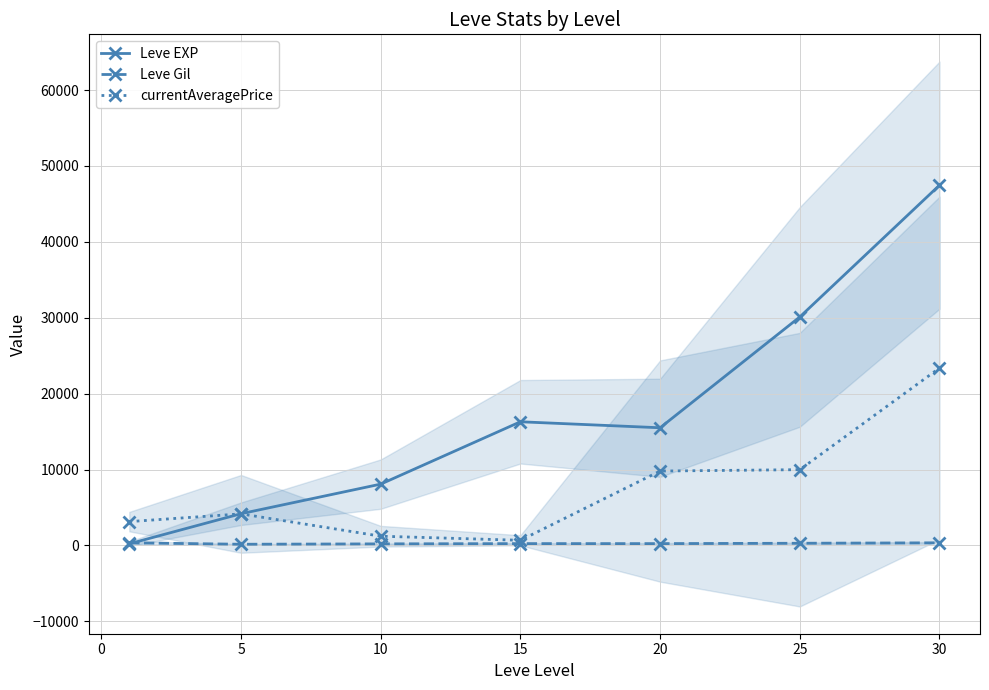

True or false: currentAveragePrice and Leve Gil cross at least once.

False